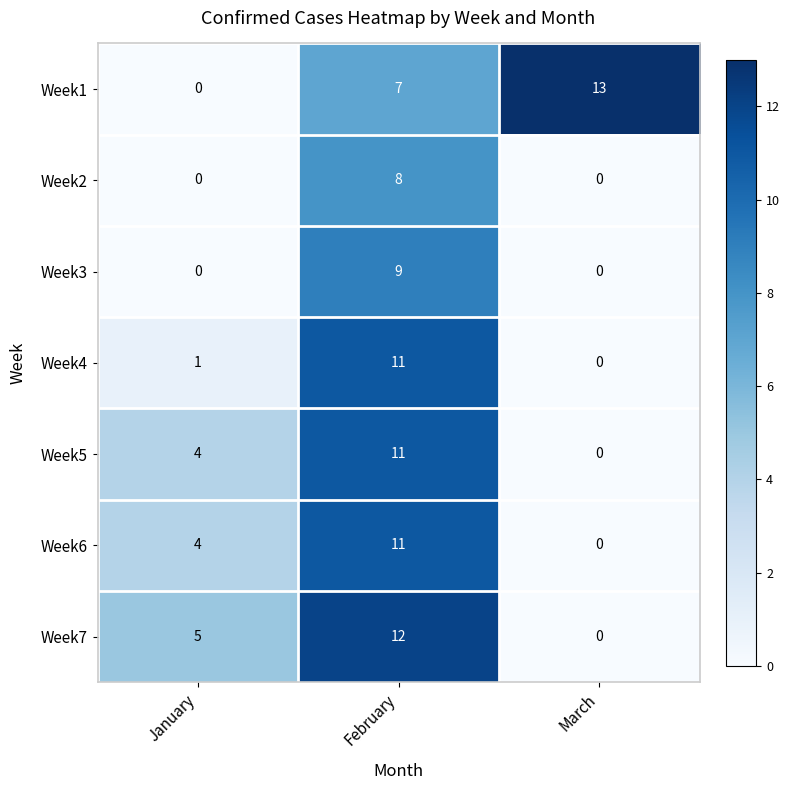

Reading left to right, list all the values displayed in this chart.

Week1: January=0	February=7	March=13
Week2: January=0	February=8	March=0
Week3: January=0	February=9	March=0
Week4: January=1	February=11	March=0
Week5: January=4	February=11	March=0
Week6: January=4	February=11	March=0
Week7: January=5	February=12	March=0